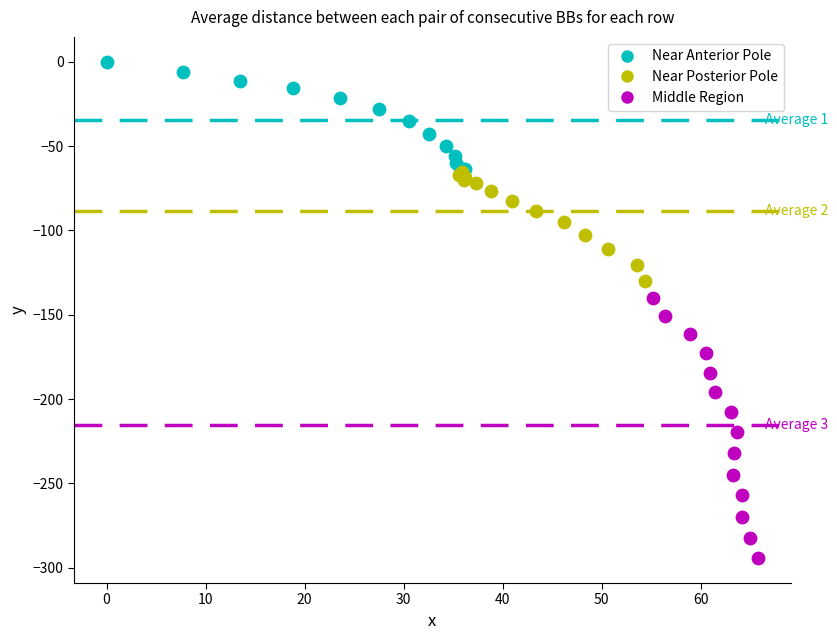

Which series has the widest spread of Y values?

Middle Region